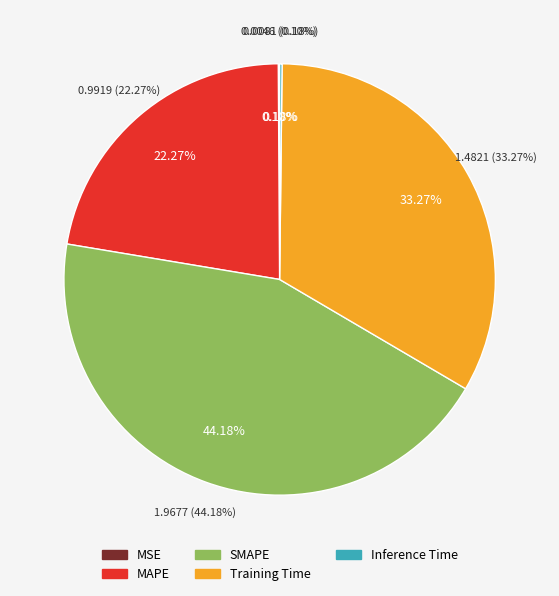

Is there any slice that represents more than half of the pie?

No